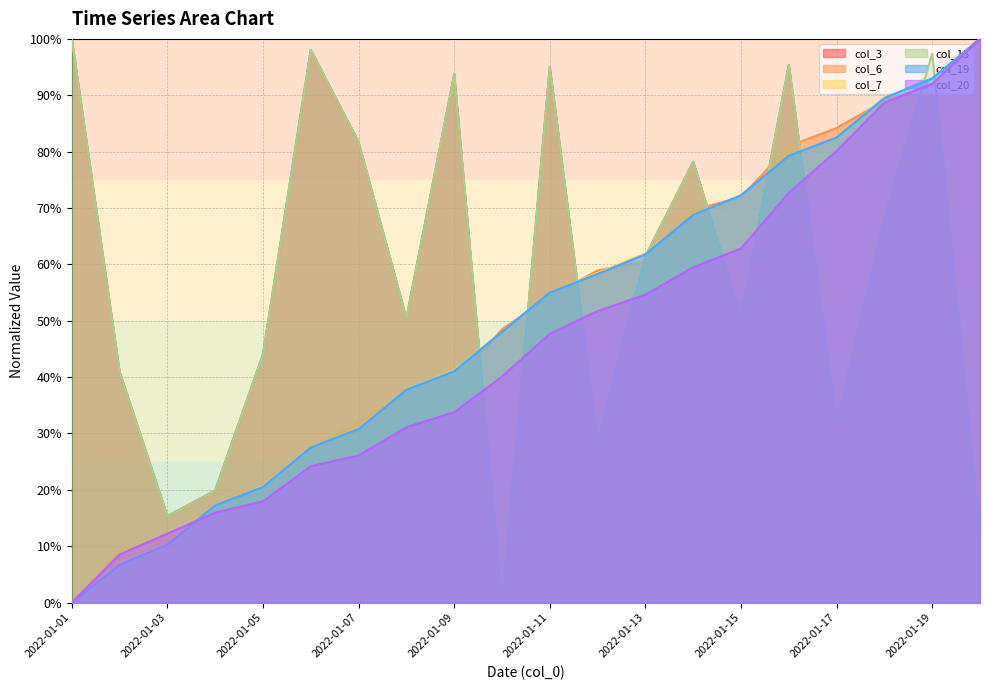

What is the difference between the maximum and minimum values in the col_20 series?

100.0